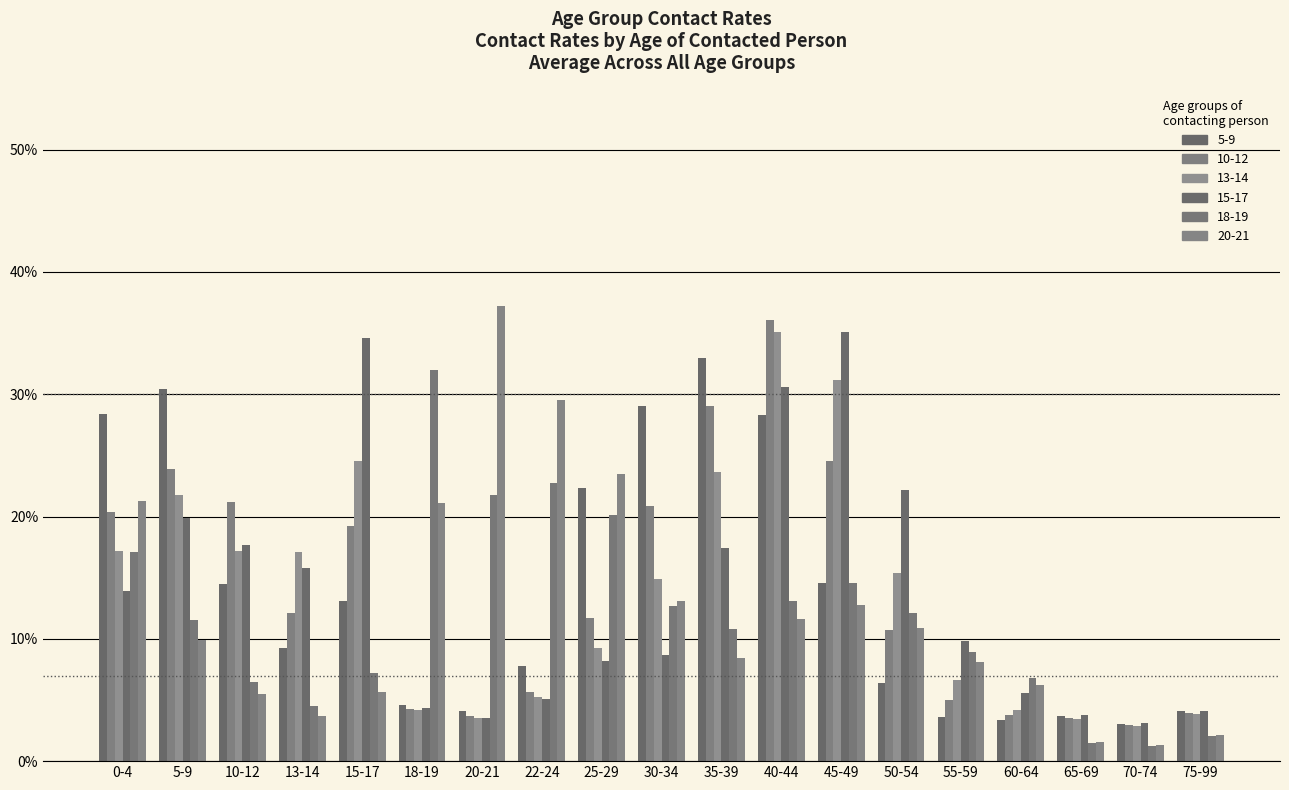

The 20-21 series shows 0.0 at 40-44. True or false?

False